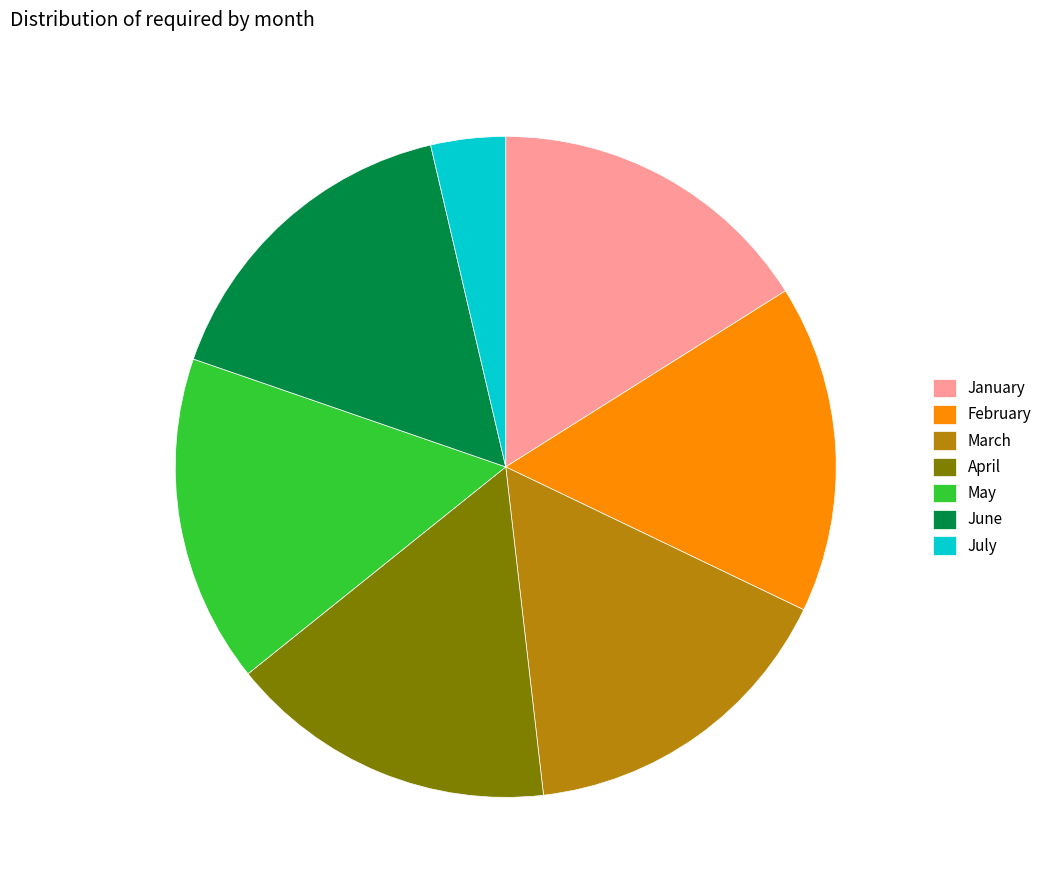

Is the sum of February and July greater than half?

No